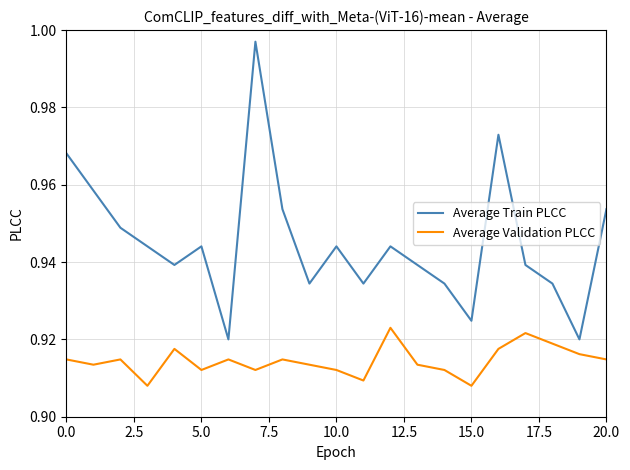

True or false: Average Validation PLCC and Average Train PLCC intersect in this chart.

False